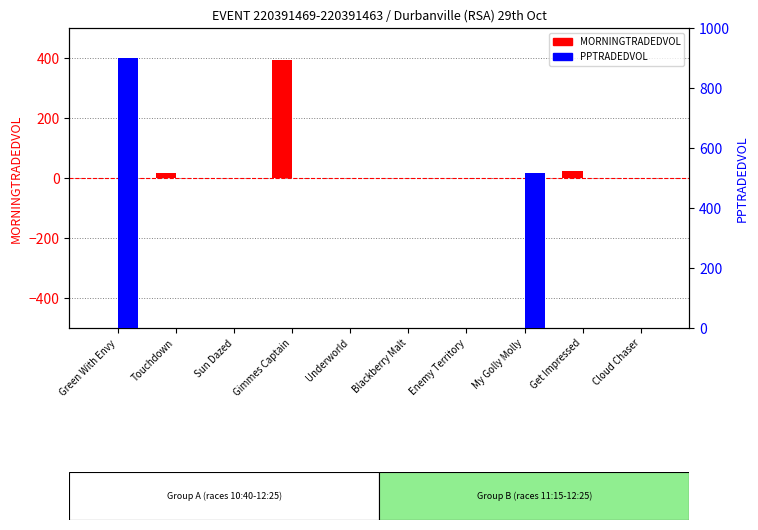

Which series has the largest range (max minus min)?

PPTRADEDVOL